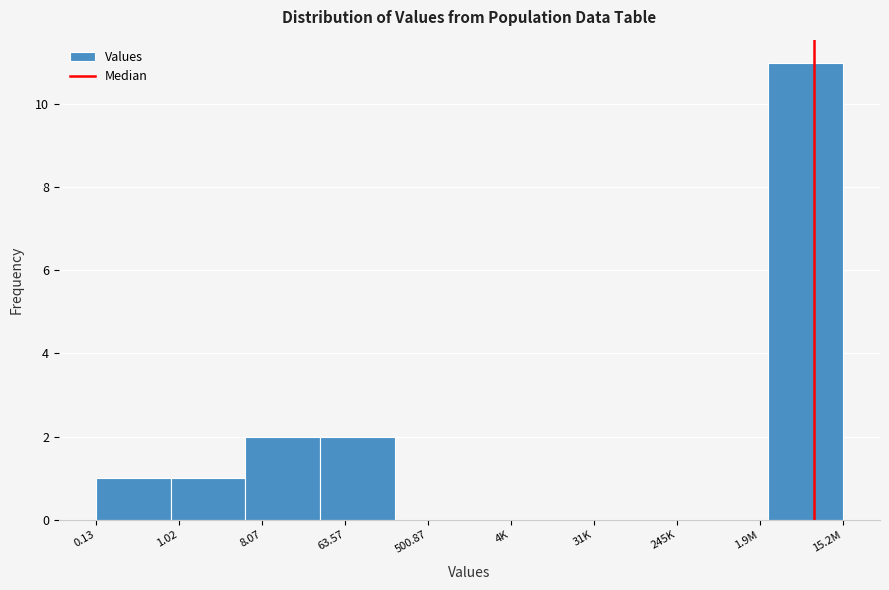

Reading right to left, list all the values displayed in this chart.

15.2M=11	1.9M=0	245K=0	31K=0	4K=0	500.87=0	63.57=2	8.07=2	1.02=1	0.13=1